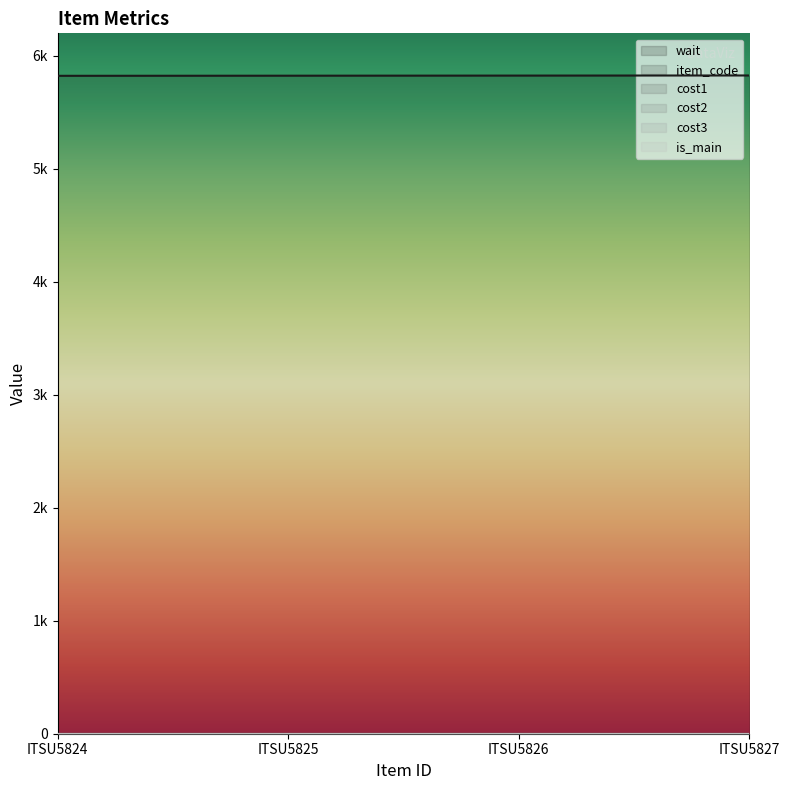

What is the sum of the wait values at ITSU5827 and ITSU5825?

11652